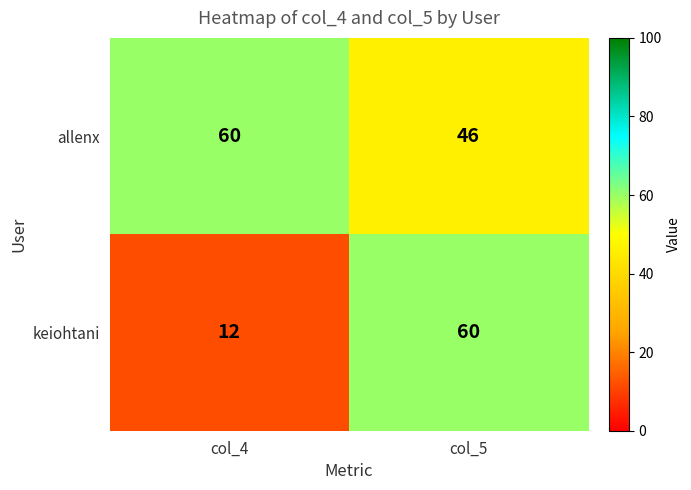

Which series has the largest range (max minus min)?

keiohtani